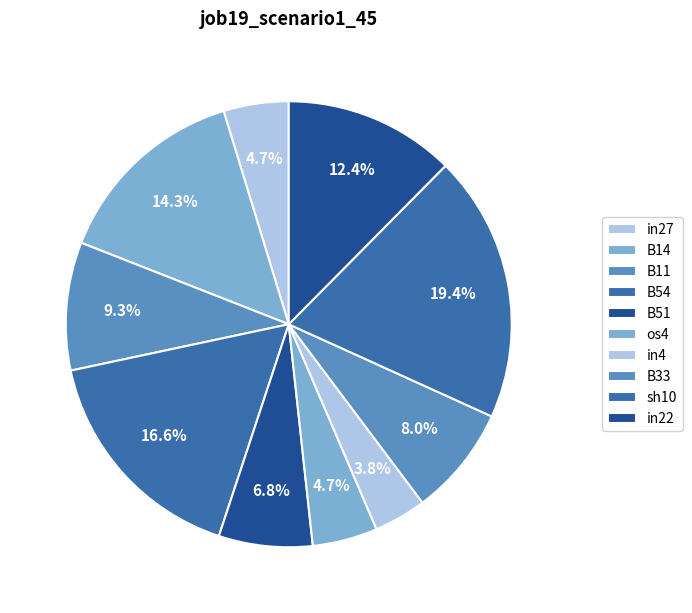

Does B33 represent more than half of the total?

No